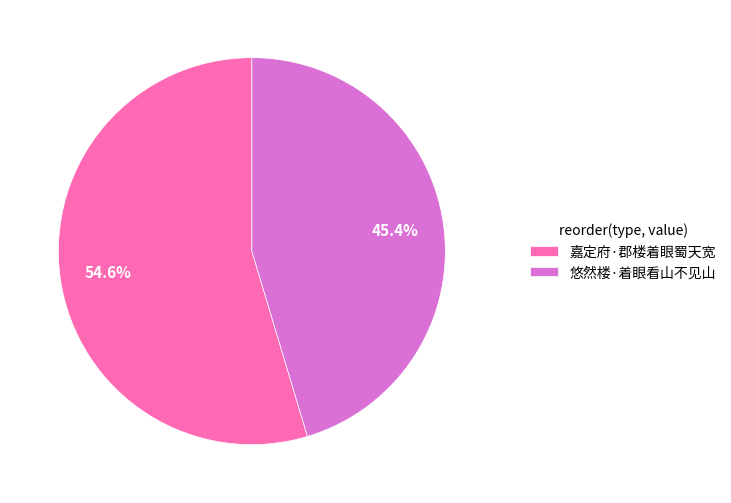

Which category has the biggest portion of the pie?

嘉定府·郡楼着眼蜀天宽